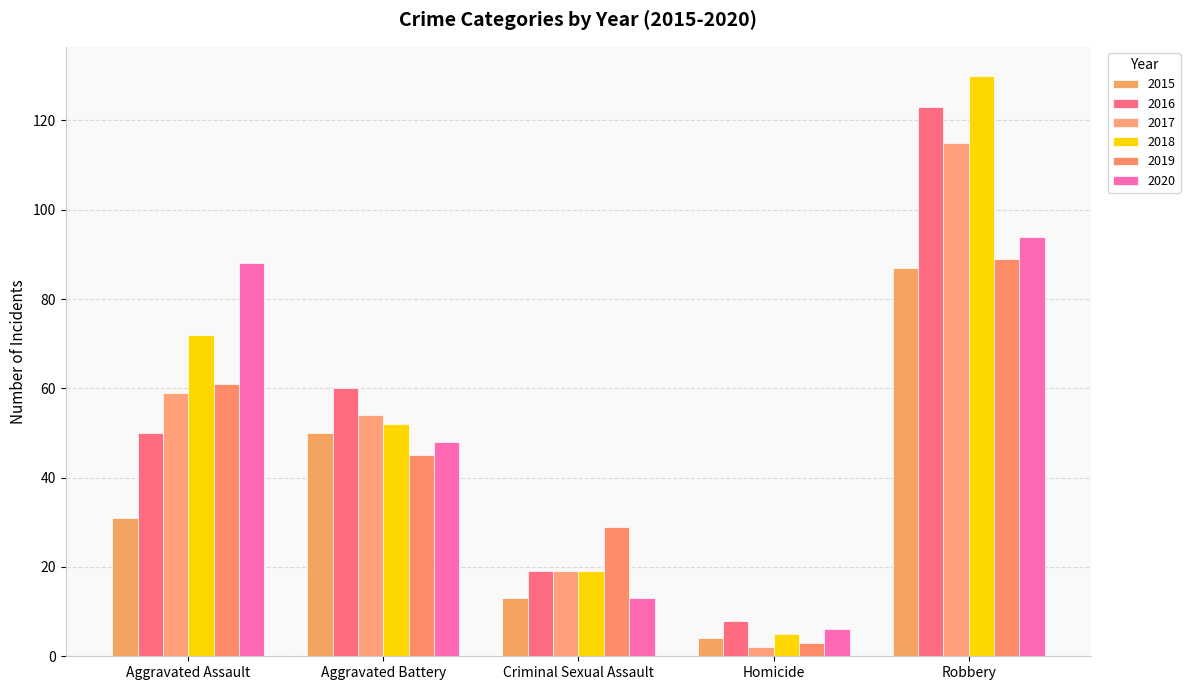

What is the sum of the 2018 values at Aggravated Assault and Robbery?

202